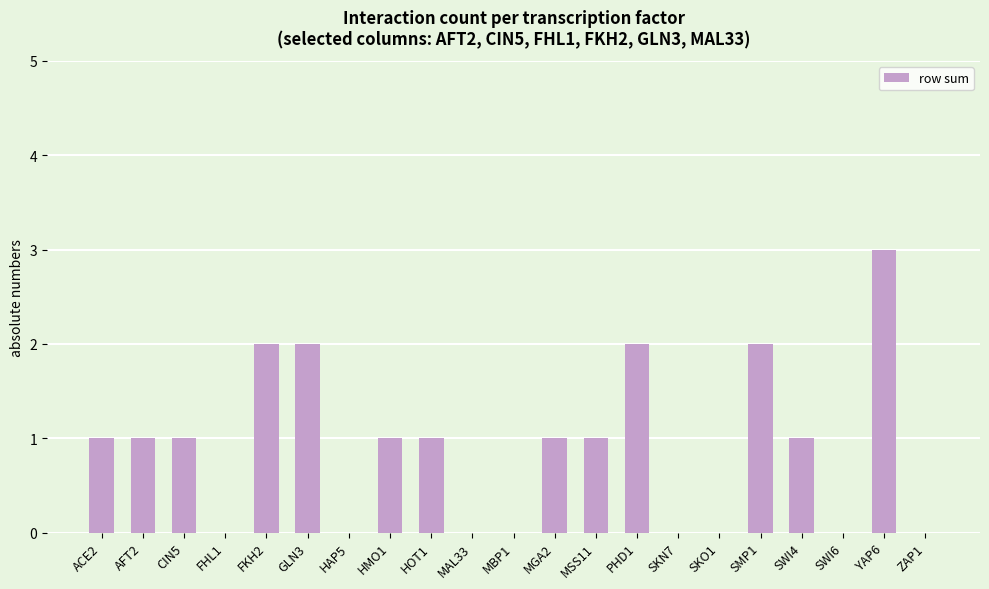

How many data points does each series have?

21